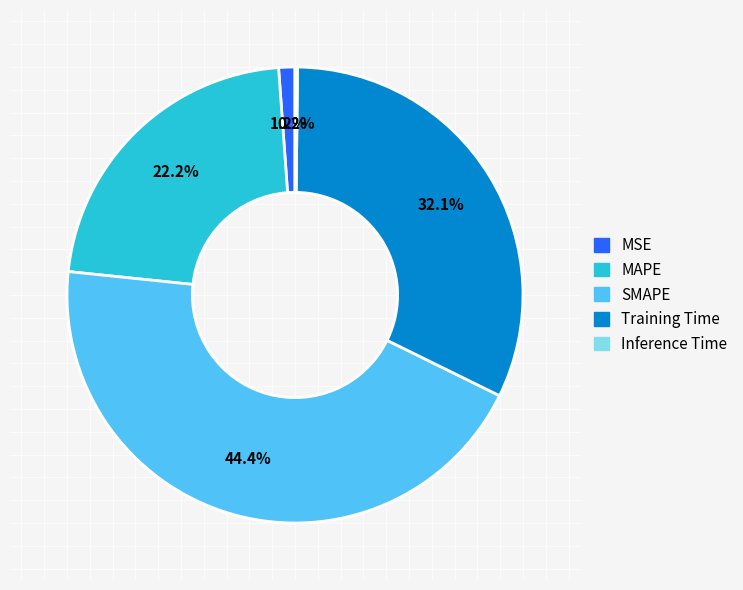

What percentage is the SMAPE slice, to the nearest percent?

44%